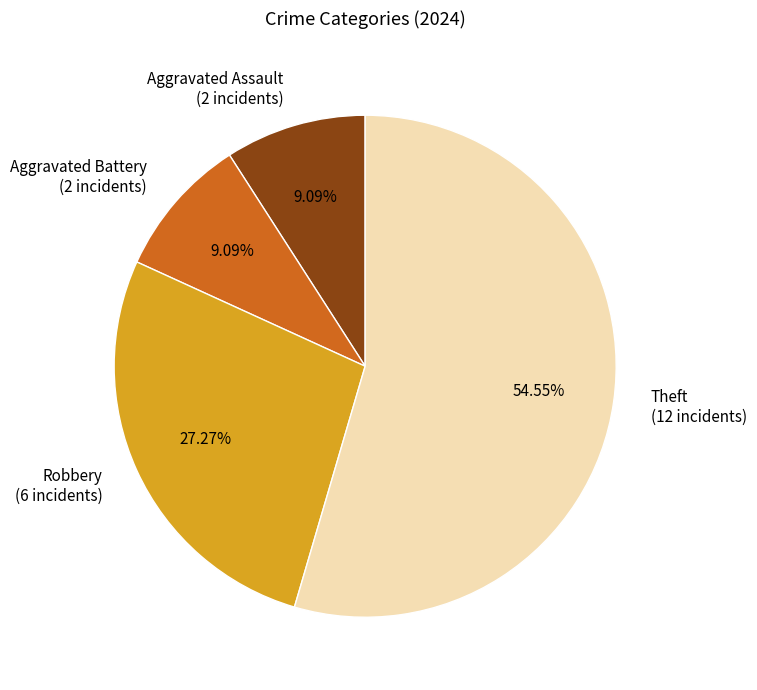

What percentage is the Aggravated Battery slice, to the nearest percent?

9%